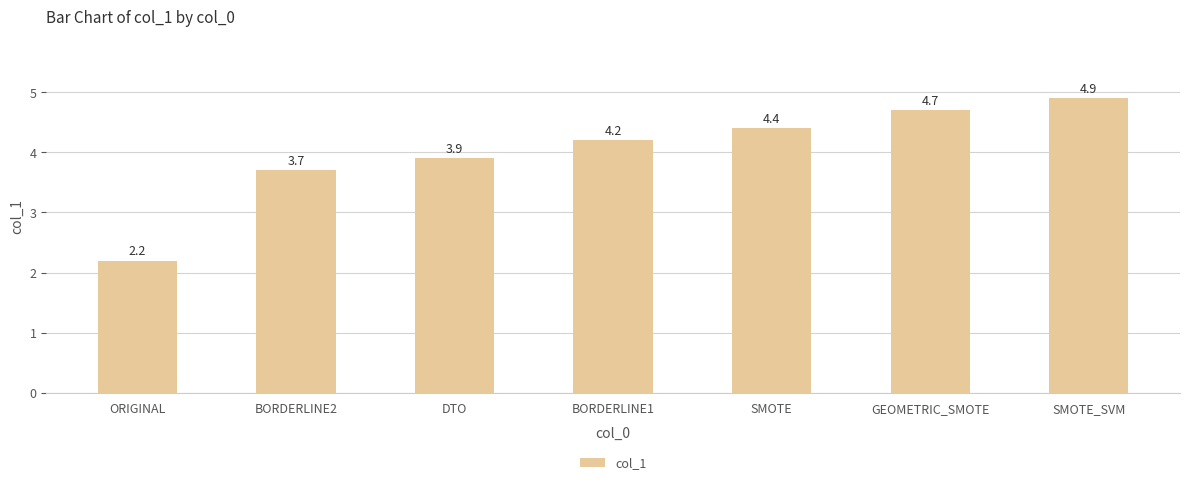

Which category has the lowest value across all series?

ORIGINAL